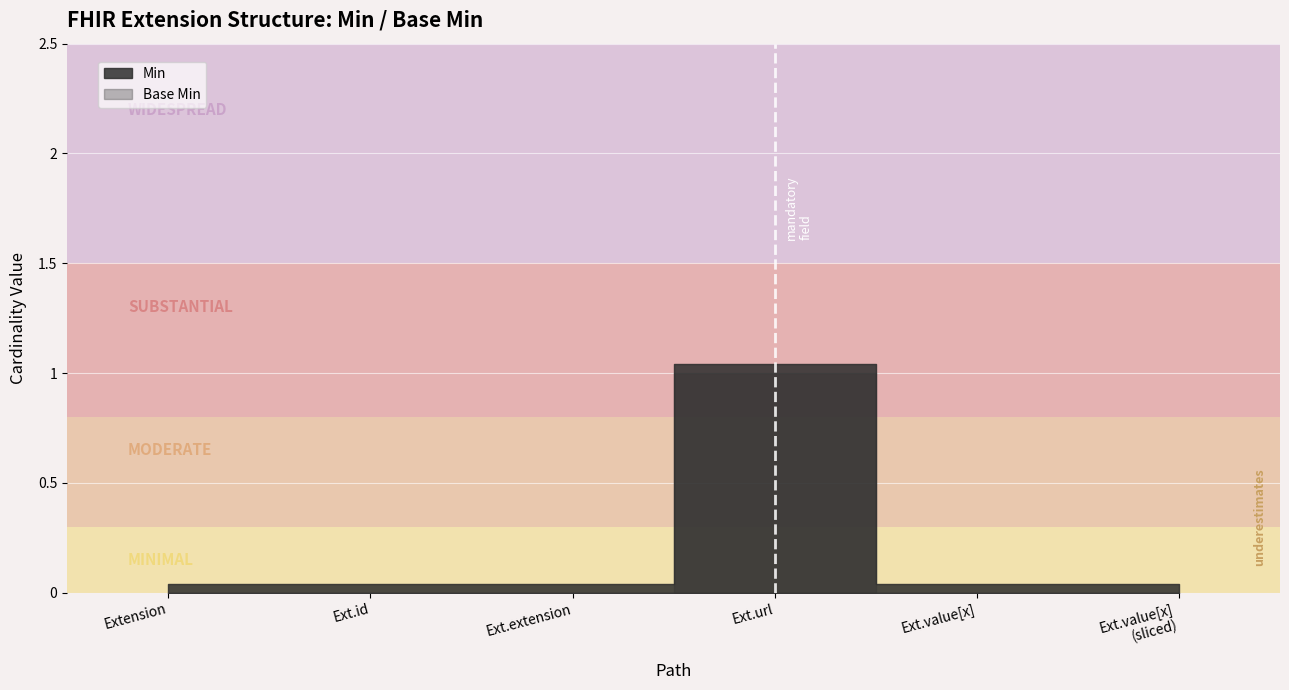

Count the number of categories in the chart.

6